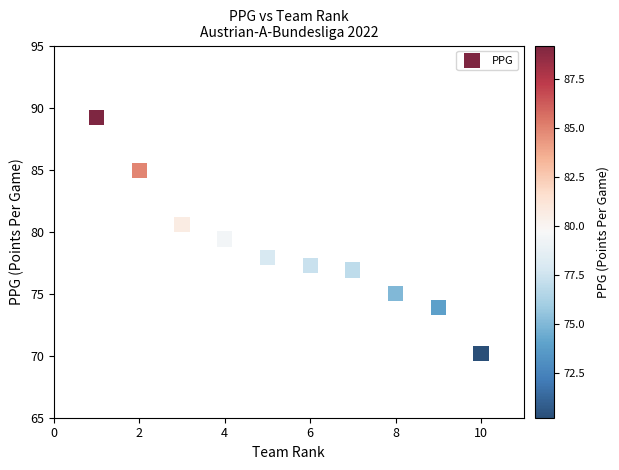

What Y value in the scatter plot is closest to 79?

79.4